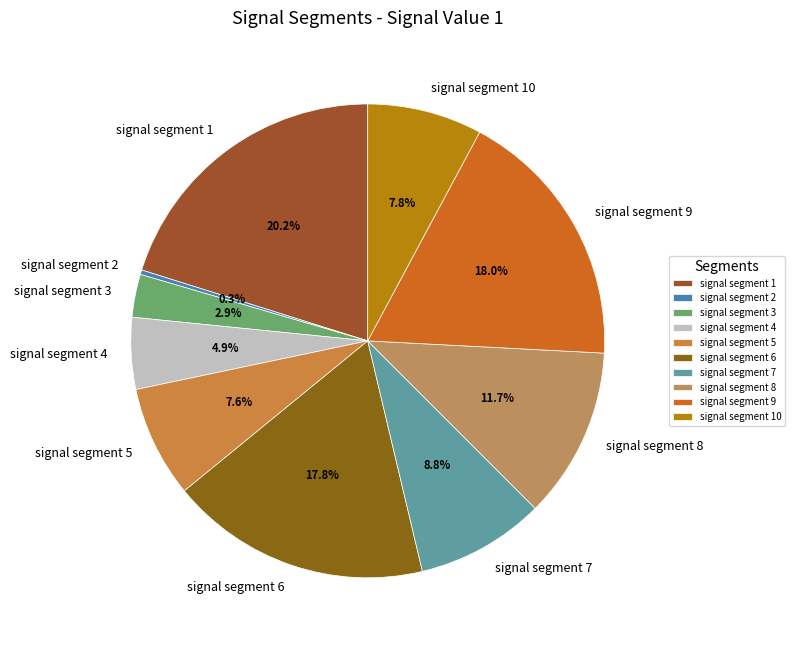

Count the number of slices in the pie.

10